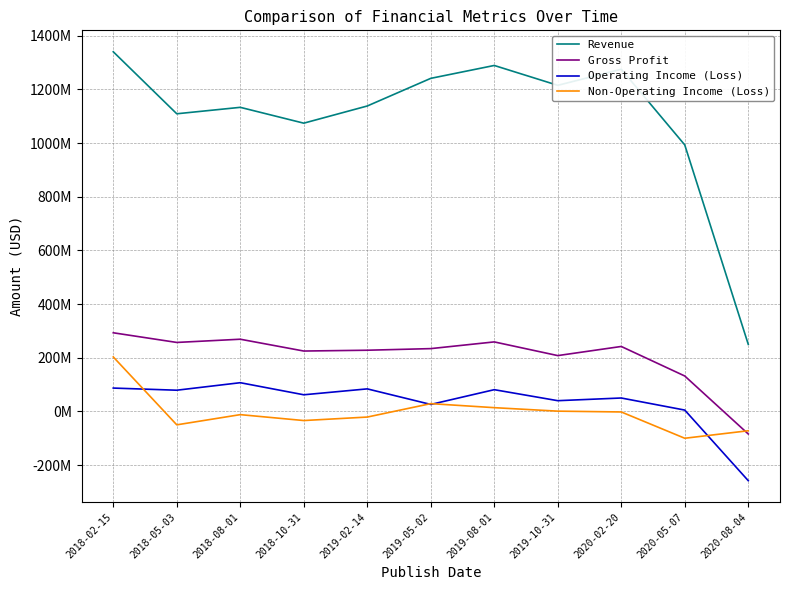

What is the sum of the Gross Profit values at 2020-02-20 and 2018-08-01?

511000000